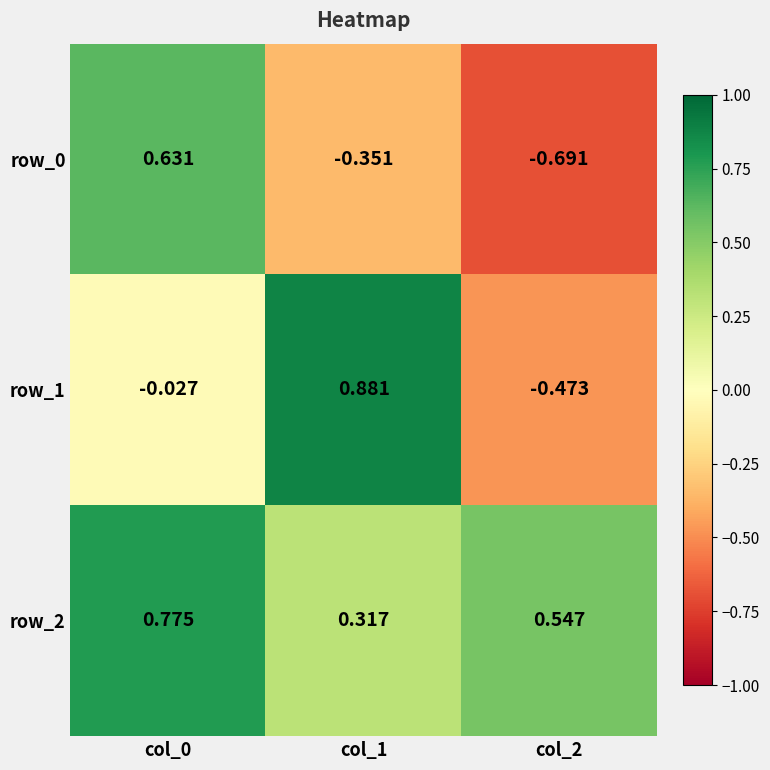

Is the value of row_2 at col_2 greater than the value of row_0 at col_0?

No